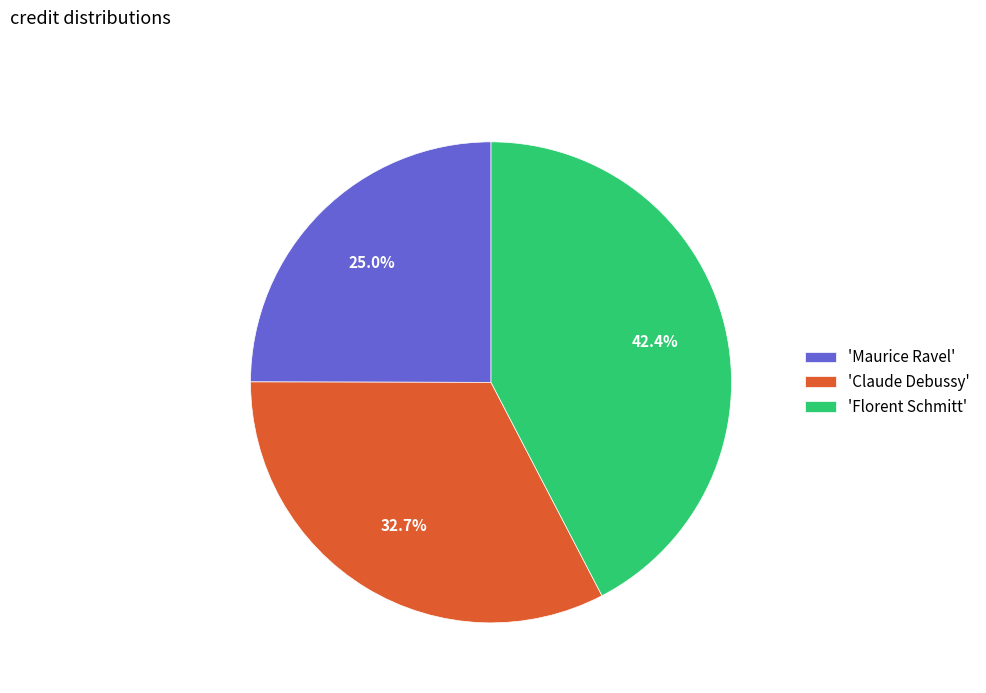

Is there a majority slice in this chart?

No